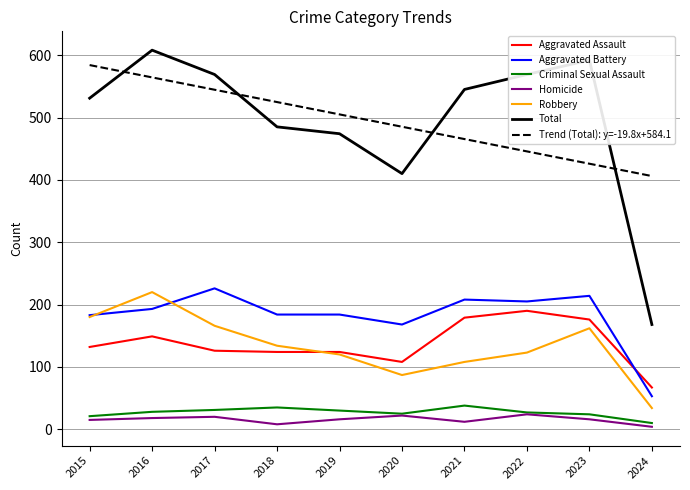

Does the chart display data point markers on the line(s)?

No